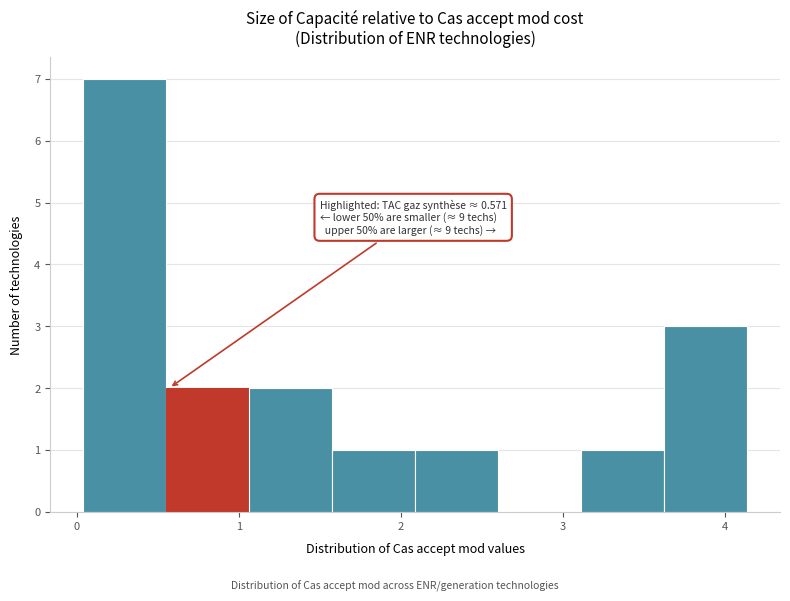

Which range on the x-axis has the tallest bar?

0.0 to 0.6